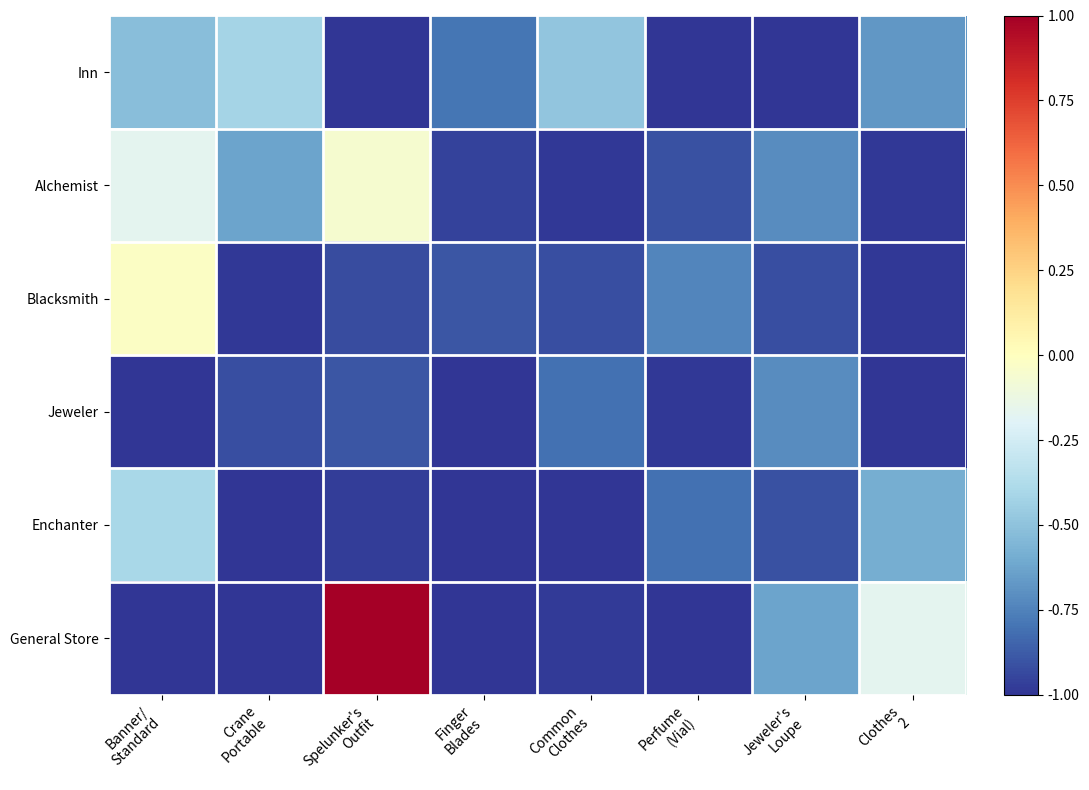

Which label corresponds to the smallest value in the chart?

Spelunker's
Outfit